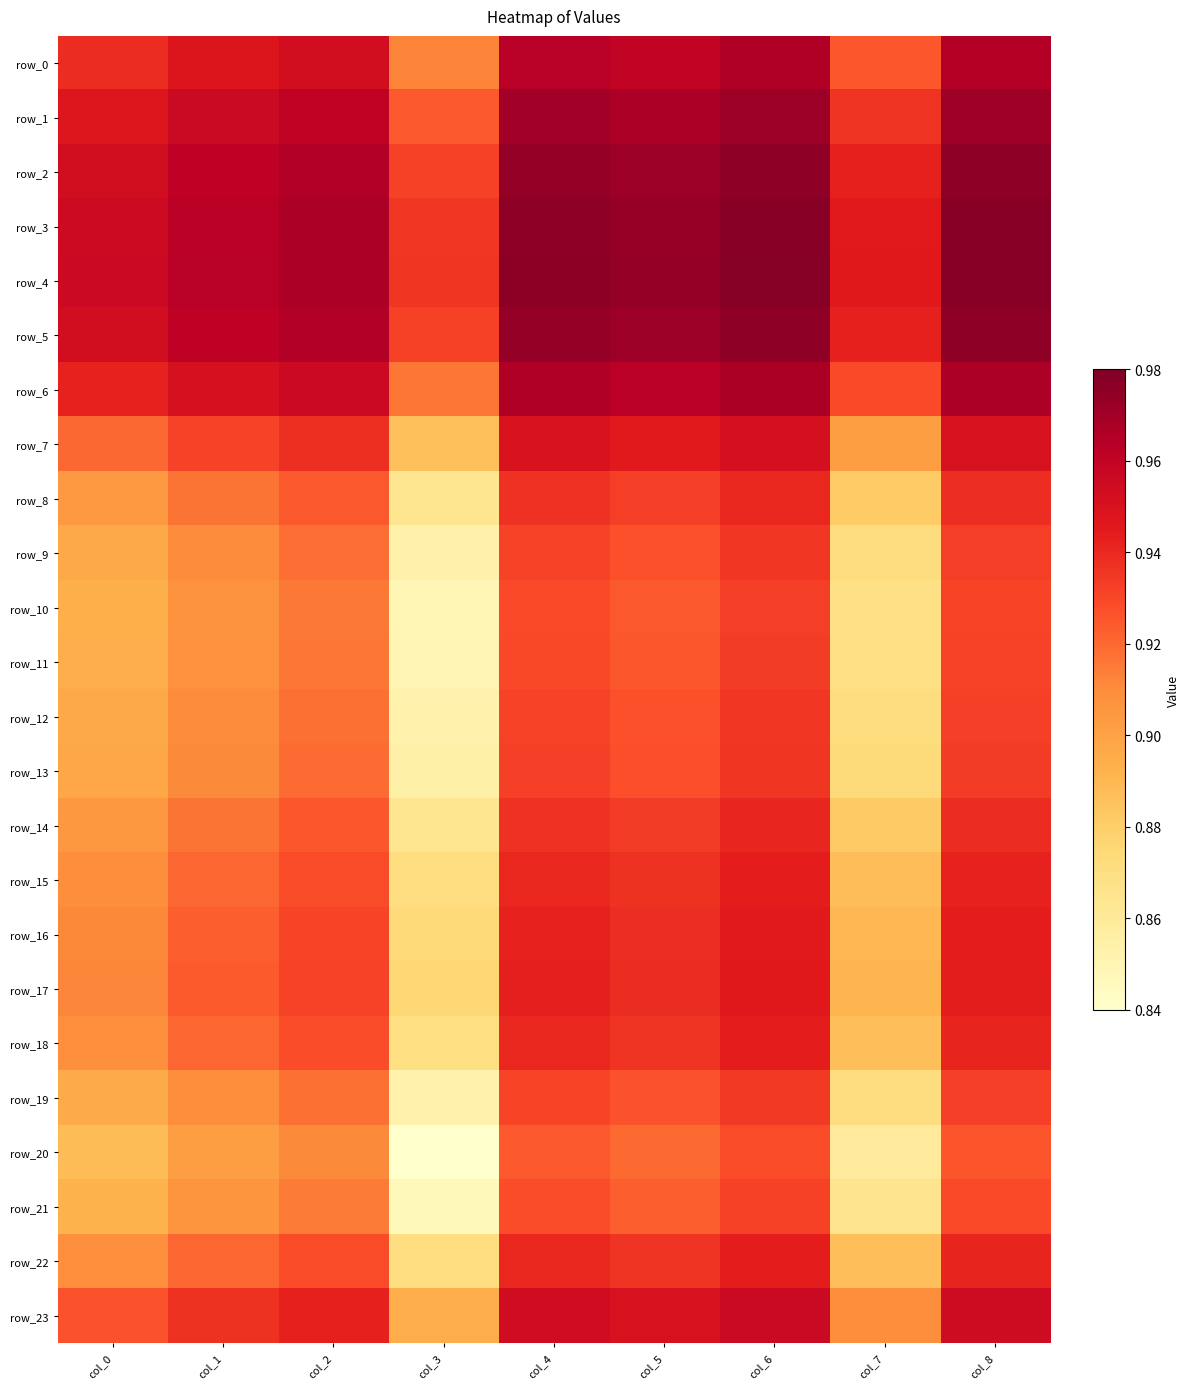

Which category has the lowest value in the row_22 series?

col_3